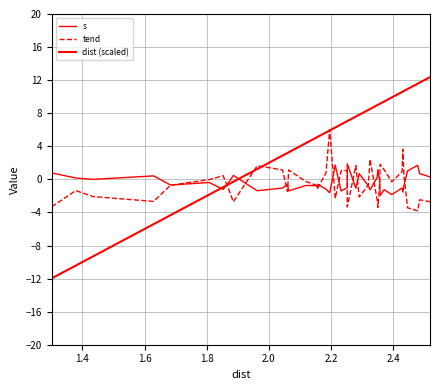

How many lines are shown in the chart?

3